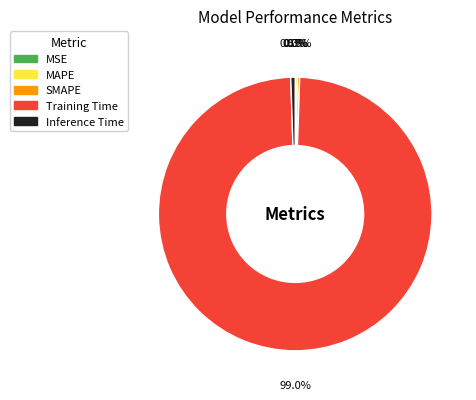

To the nearest percent, what is the difference between the largest and smallest slice percentages?

99%